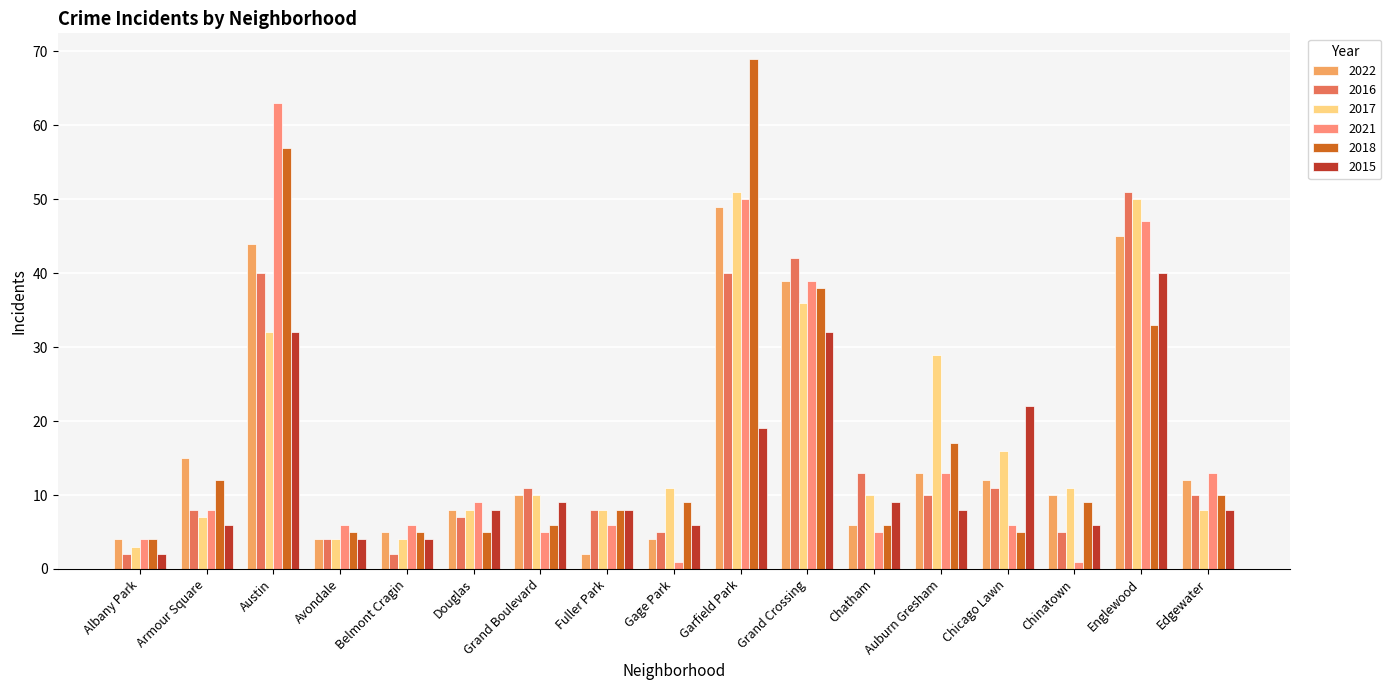

What is the difference between the maximum and minimum values in the 2021 series?

62